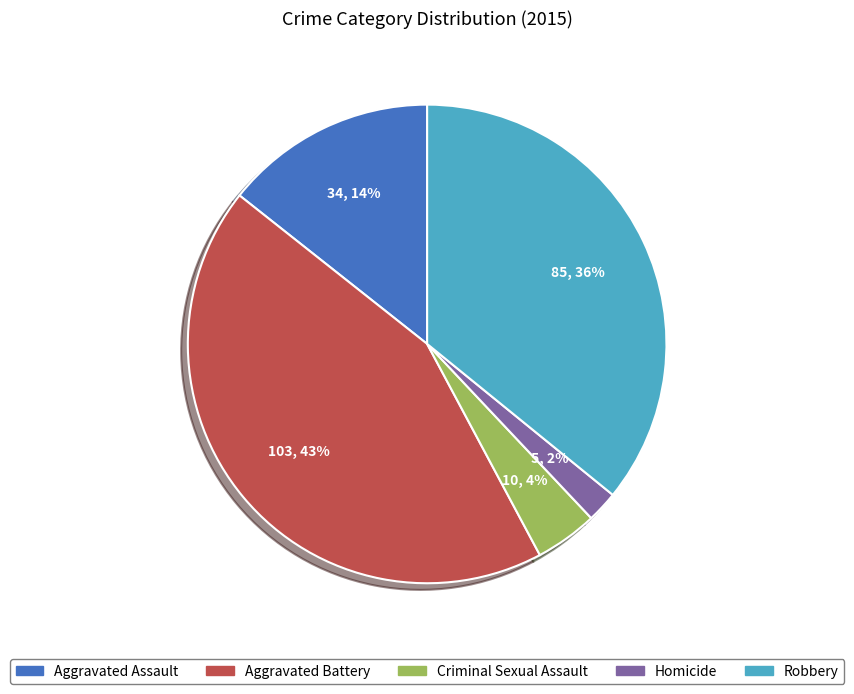

Is the sum of Aggravated Battery and Criminal Sexual Assault greater than half?

No